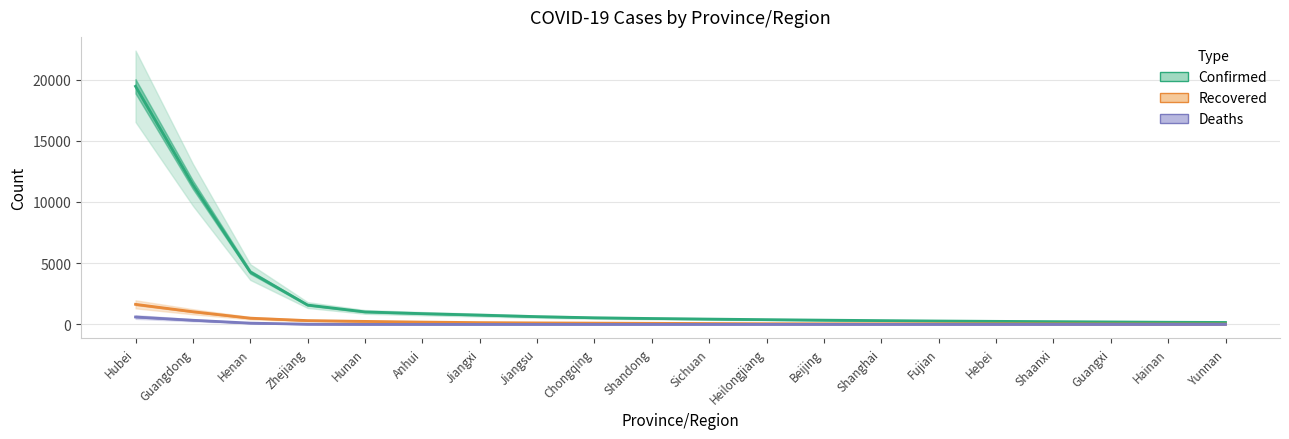

List the labels in order of Confirmed value, smallest first.

Yunnan, Hainan, Guangxi, Shaanxi, Hebei, Fujian, Shanghai, Beijing, Heilongjiang, Sichuan, Shandong, Chongqing, Jiangsu, Jiangxi, Anhui, Hunan, Zhejiang, Henan, Guangdong, Hubei